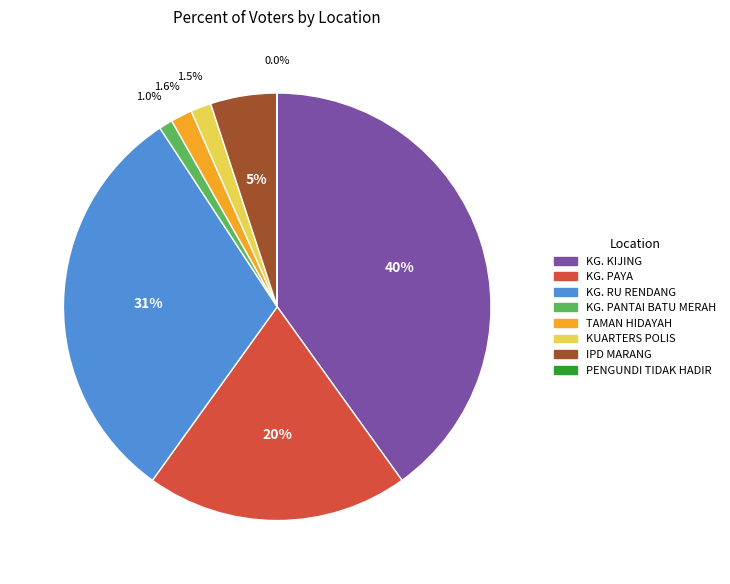

To the nearest percent, what percentage of the pie is KG. KIJING?

40%